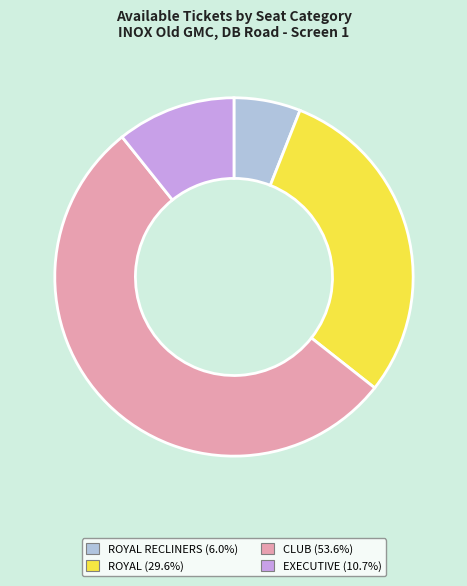

Is the sum of CLUB (53.6%) and EXECUTIVE (10.7%) greater than half?

Yes